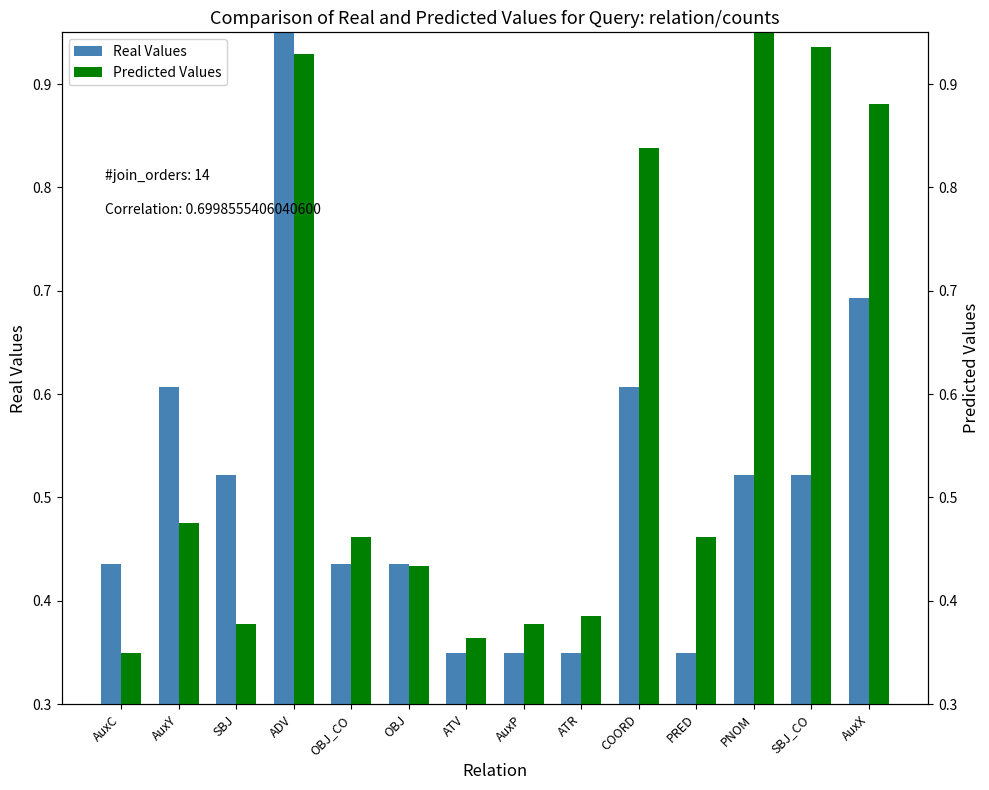

How many series are shown in this chart?

2